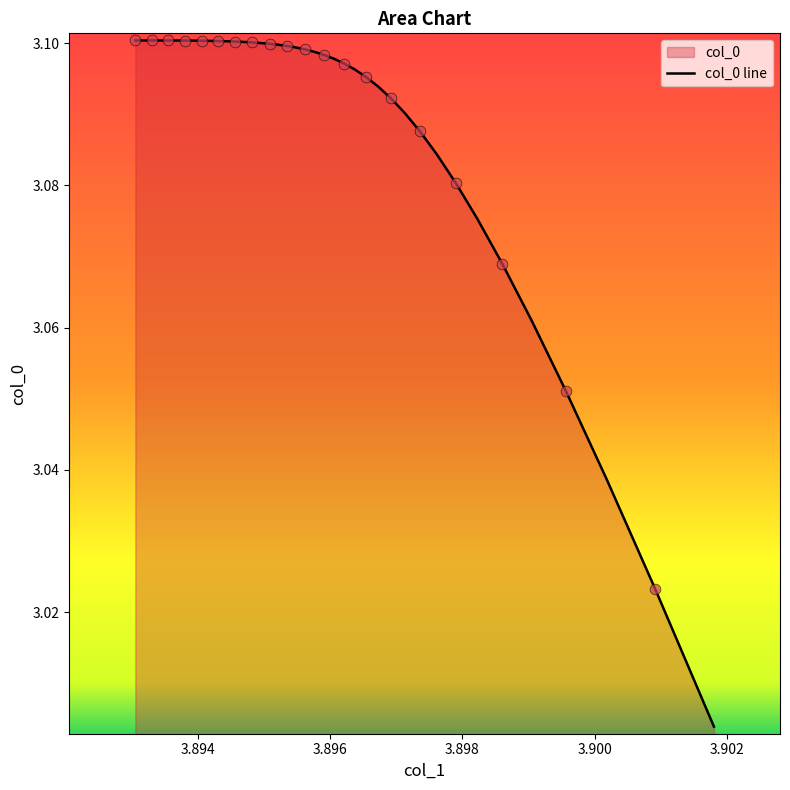

How many lines are shown in the chart?

1